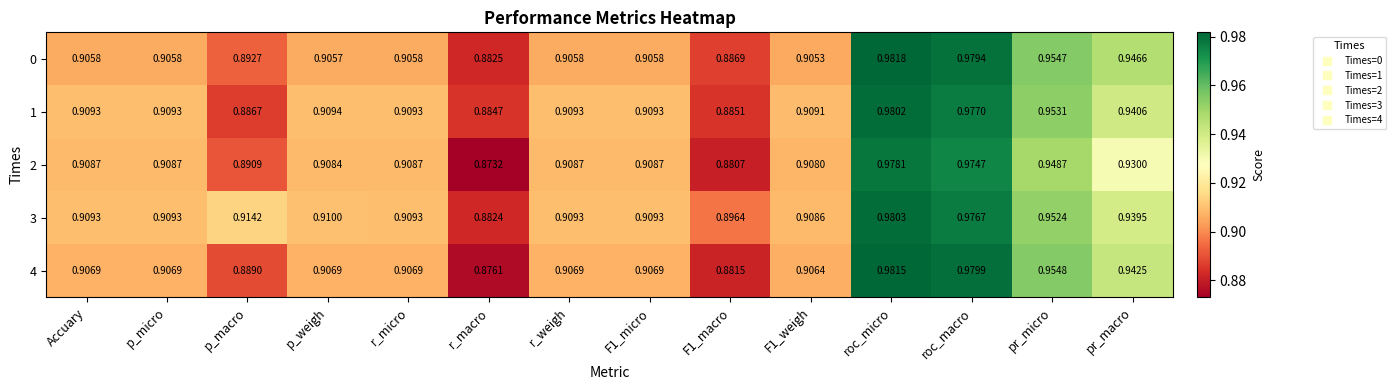

How many data points does each series have?

14